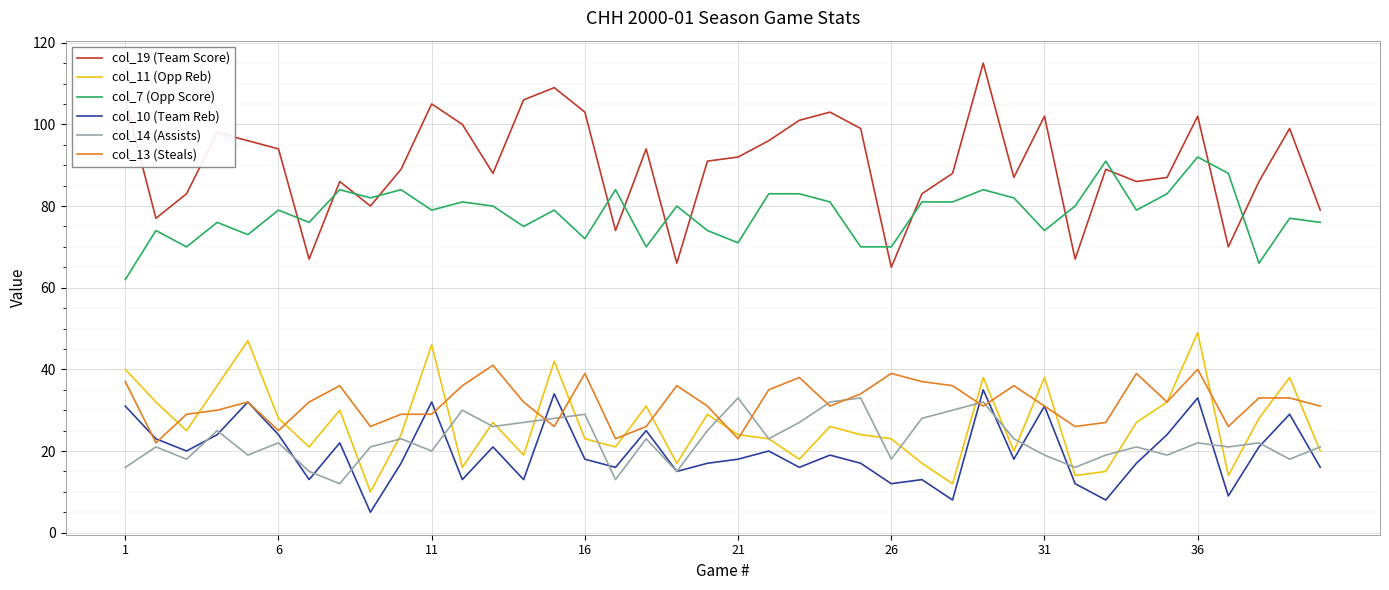

True or false: col_19 (Team Score) and col_14 (Assists) intersect in this chart.

False